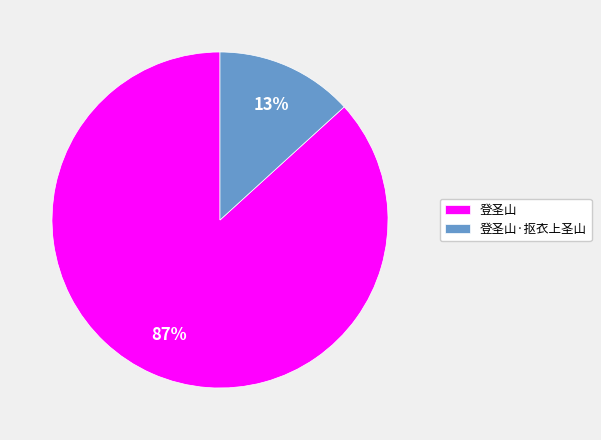

Is it true that 登圣山·抠衣上圣山 is 13% of the pie?

True